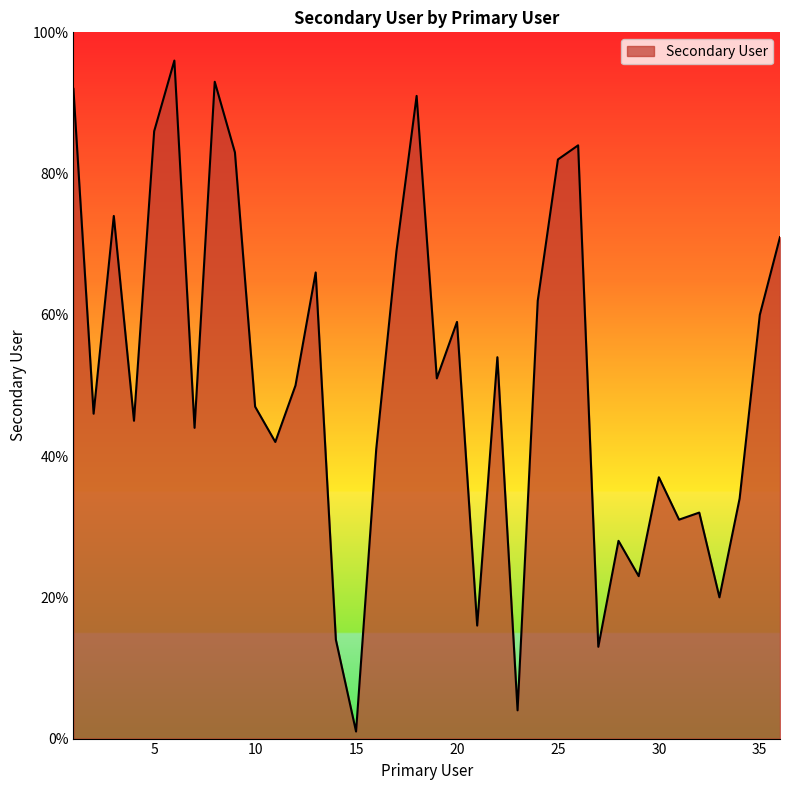

What is the greatest value displayed?

96